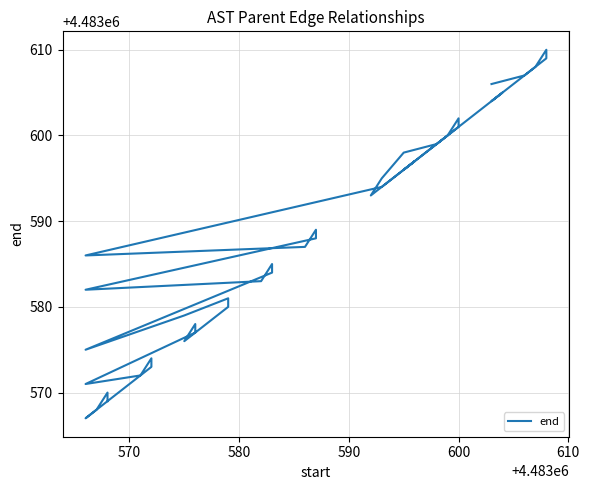

How many data points does each series have?

40